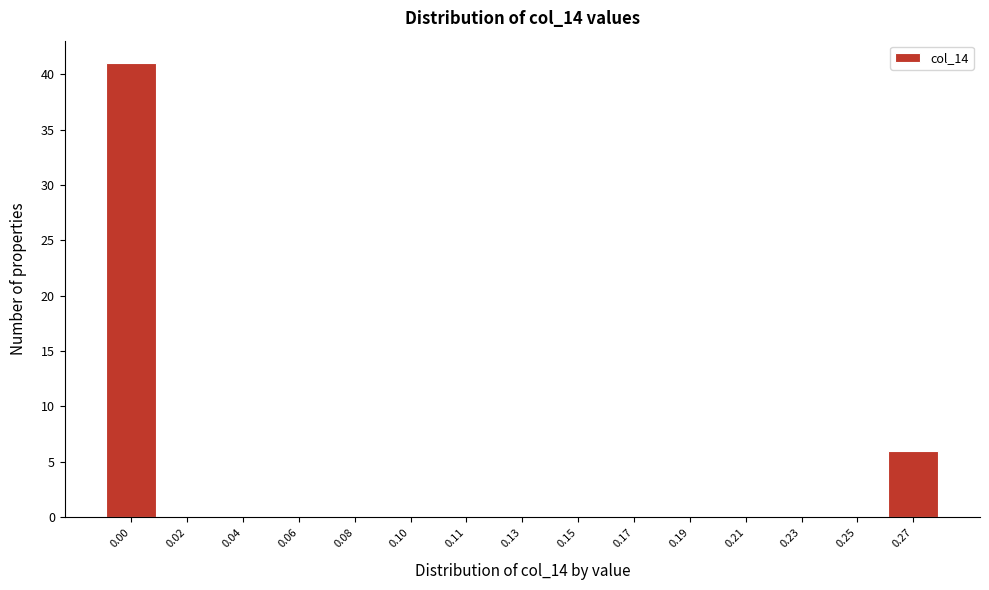

Reading left to right, list all the values displayed in this chart.

0.00=41	0.02=0	0.04=0	0.06=0	0.08=0	0.10=0	0.11=0	0.13=0	0.15=0	0.17=0	0.19=0	0.21=0	0.23=0	0.25=0	0.27=6